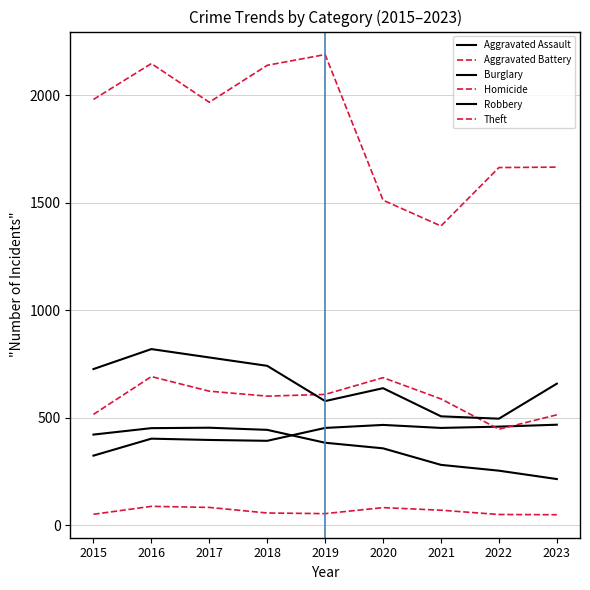

Does the chart have visible grid lines?

Yes